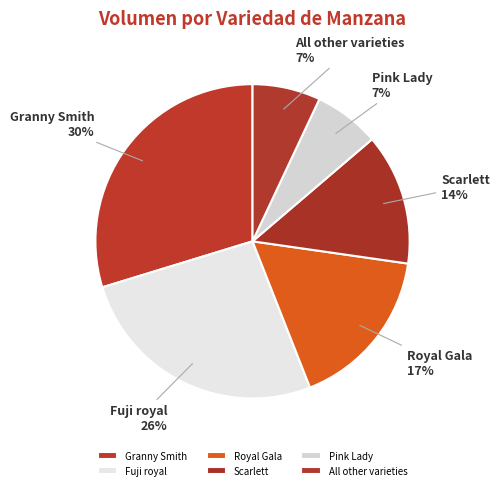

Which category has the biggest portion of the pie?

Granny Smith